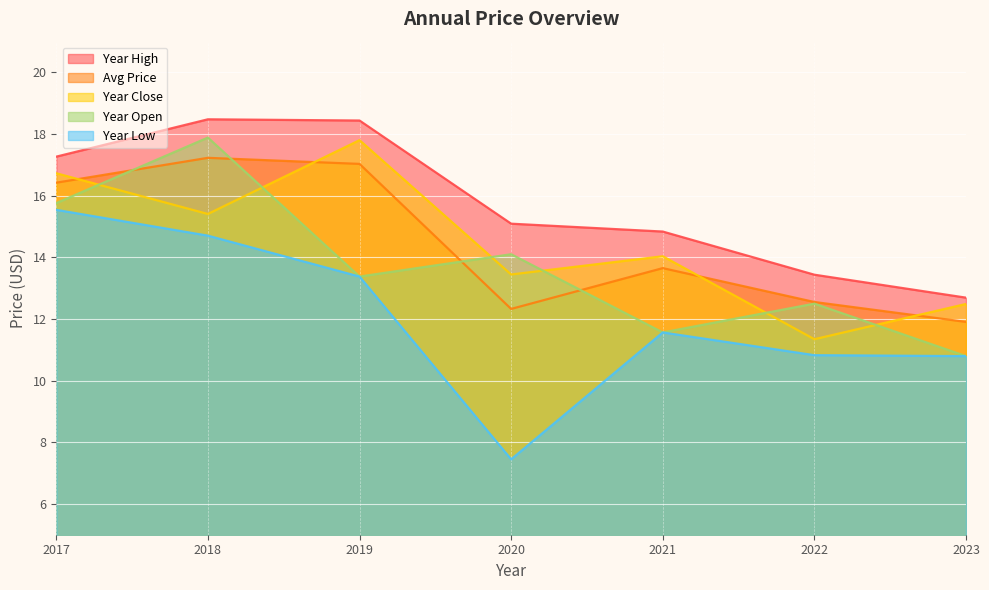

Which category has the highest value across all series?

2018